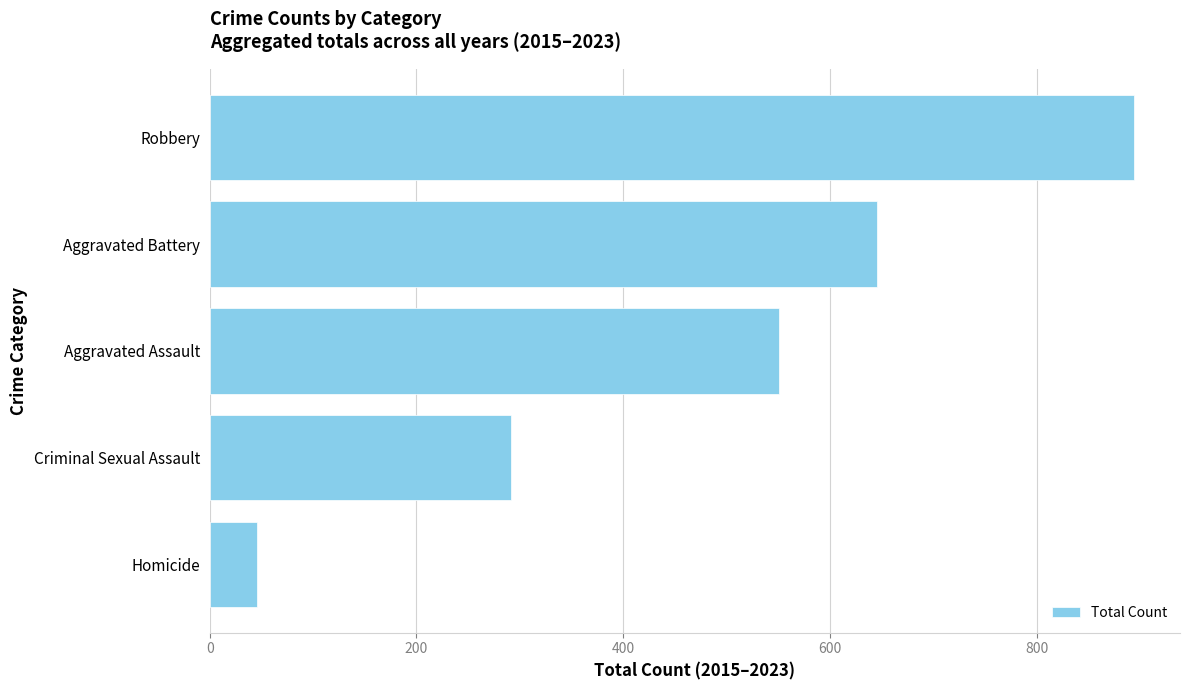

Does the chart contain any negative values?

No